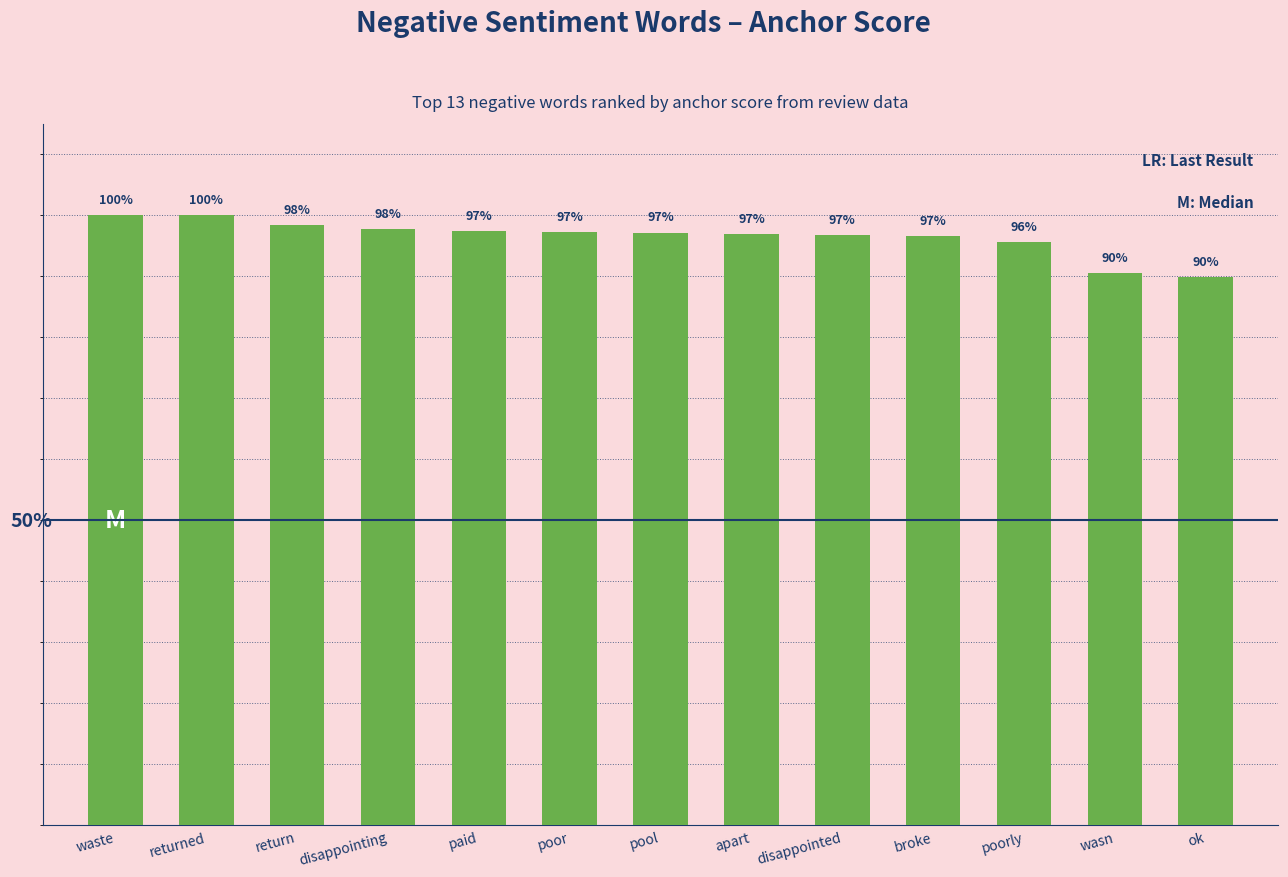

How many bars are there in total?

13